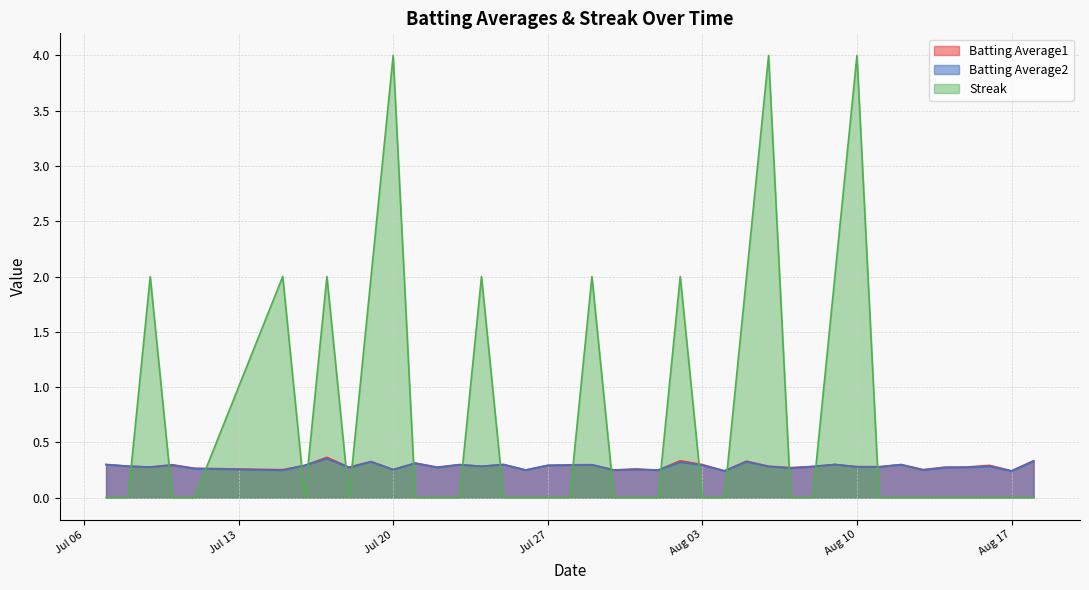

Is the value of Streak at 2010-08-06 greater than the value of Batting Average2 at 2010-07-10?

Yes